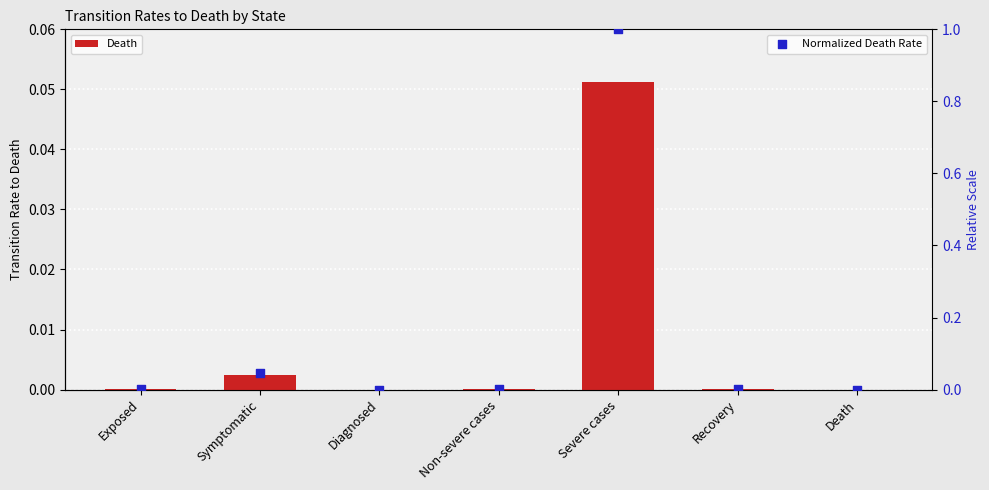

Which series reaches the maximum Y coordinate?

Normalized Death Rate